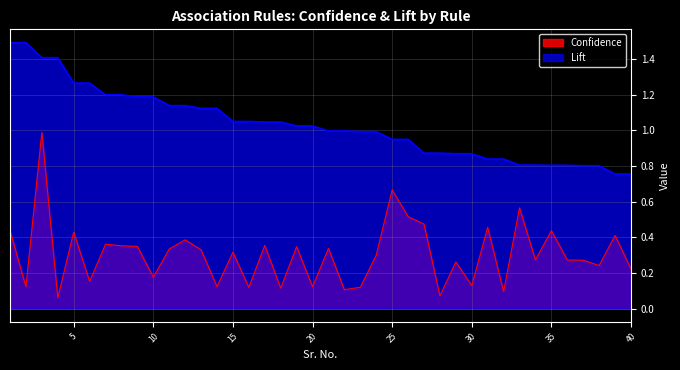

True or false: Lift and Confidence cross at least once.

False